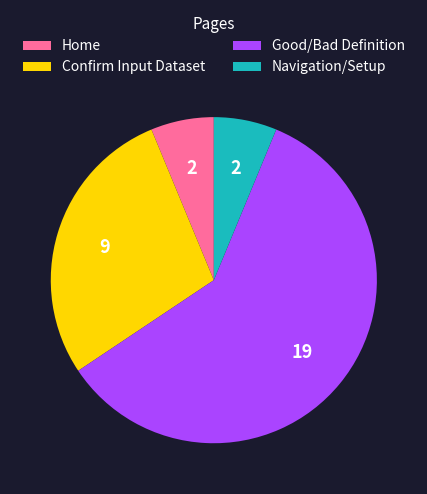

How many segments does this pie chart have?

4